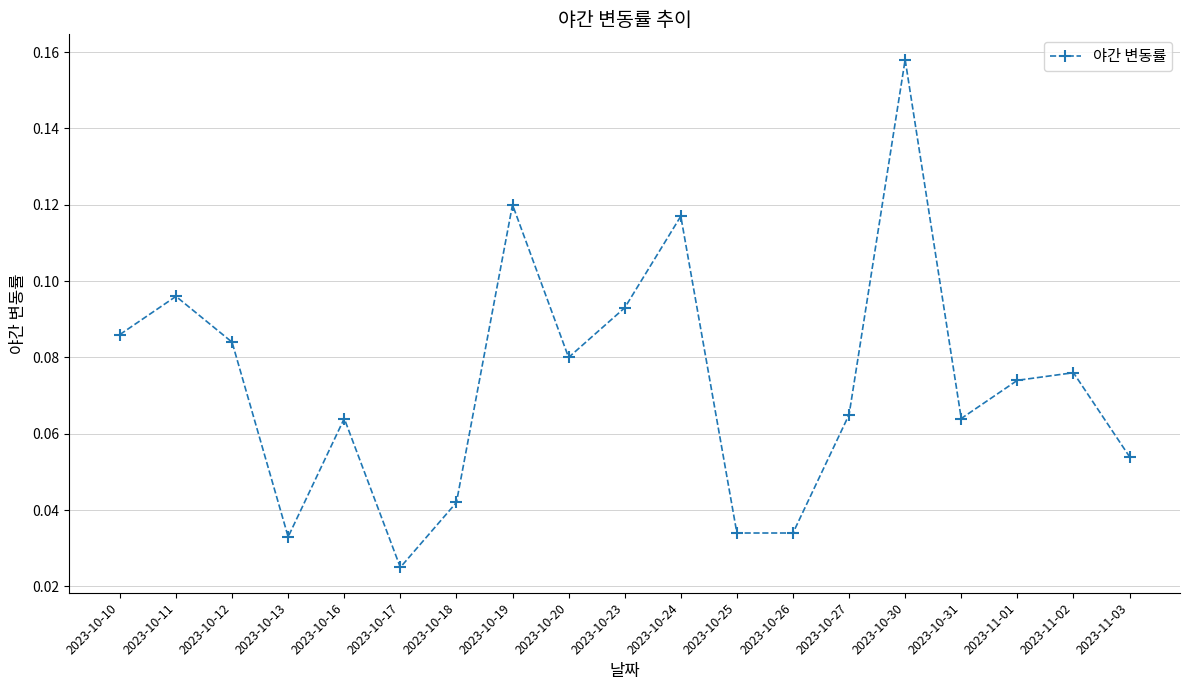

Where is the data nearest to the value 0?

2023-10-17